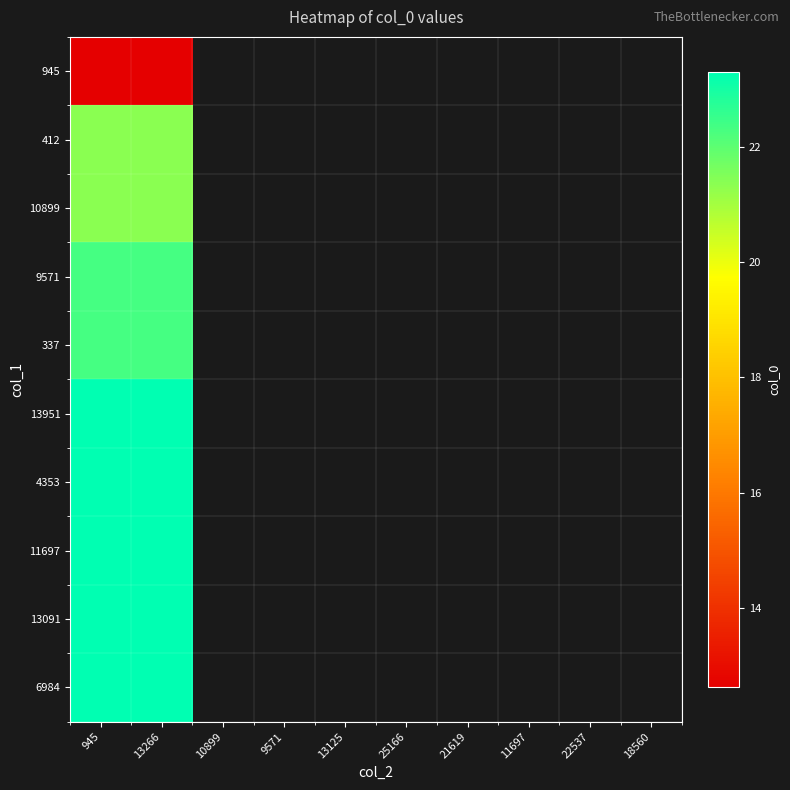

Reading left to right, list all the values displayed in this chart.

945: 945=12.6	13266=12.6
412: 945=21.4	13266=21.4
10899: 945=21.4	13266=21.4
9571: 945=22.3	13266=22.3
337: 945=22.3	13266=22.3
13951: 945=23.3	13266=23.3
4353: 945=23.3	13266=23.3
11697: 945=23.3	13266=23.3
13091: 945=23.3	13266=23.3
6984: 945=23.3	13266=23.3